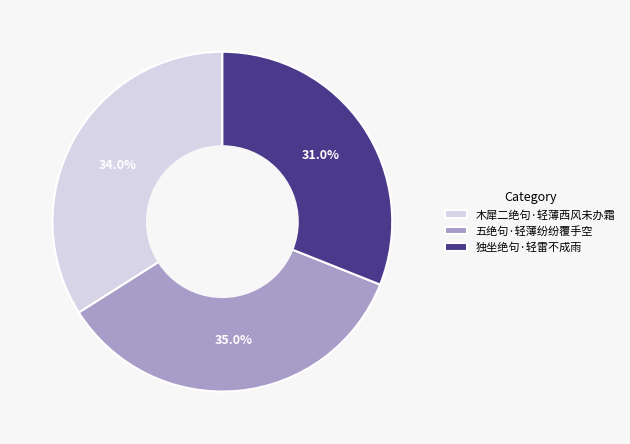

What percentage is the 五绝句·轻薄纷纷覆手空 slice, to the nearest percent?

35%